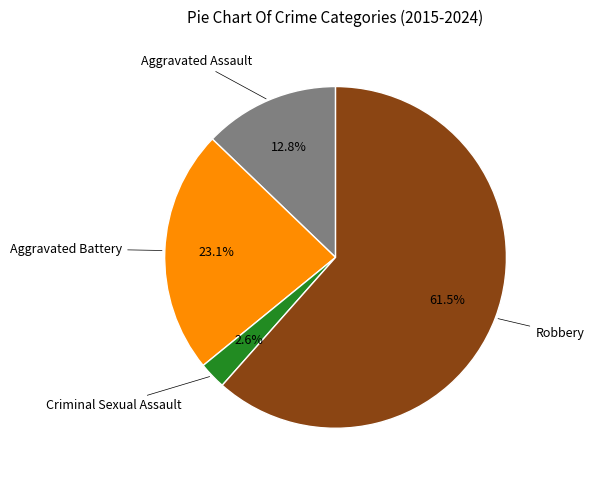

How many segments does this pie chart have?

4